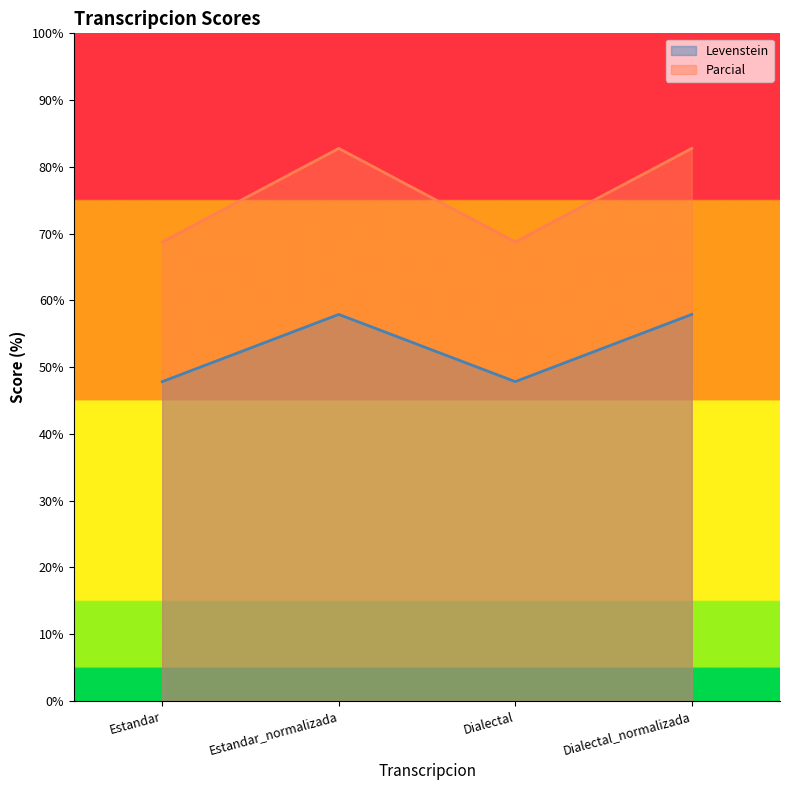

What is the total value across all series at Dialectal_normalizada?

140.7